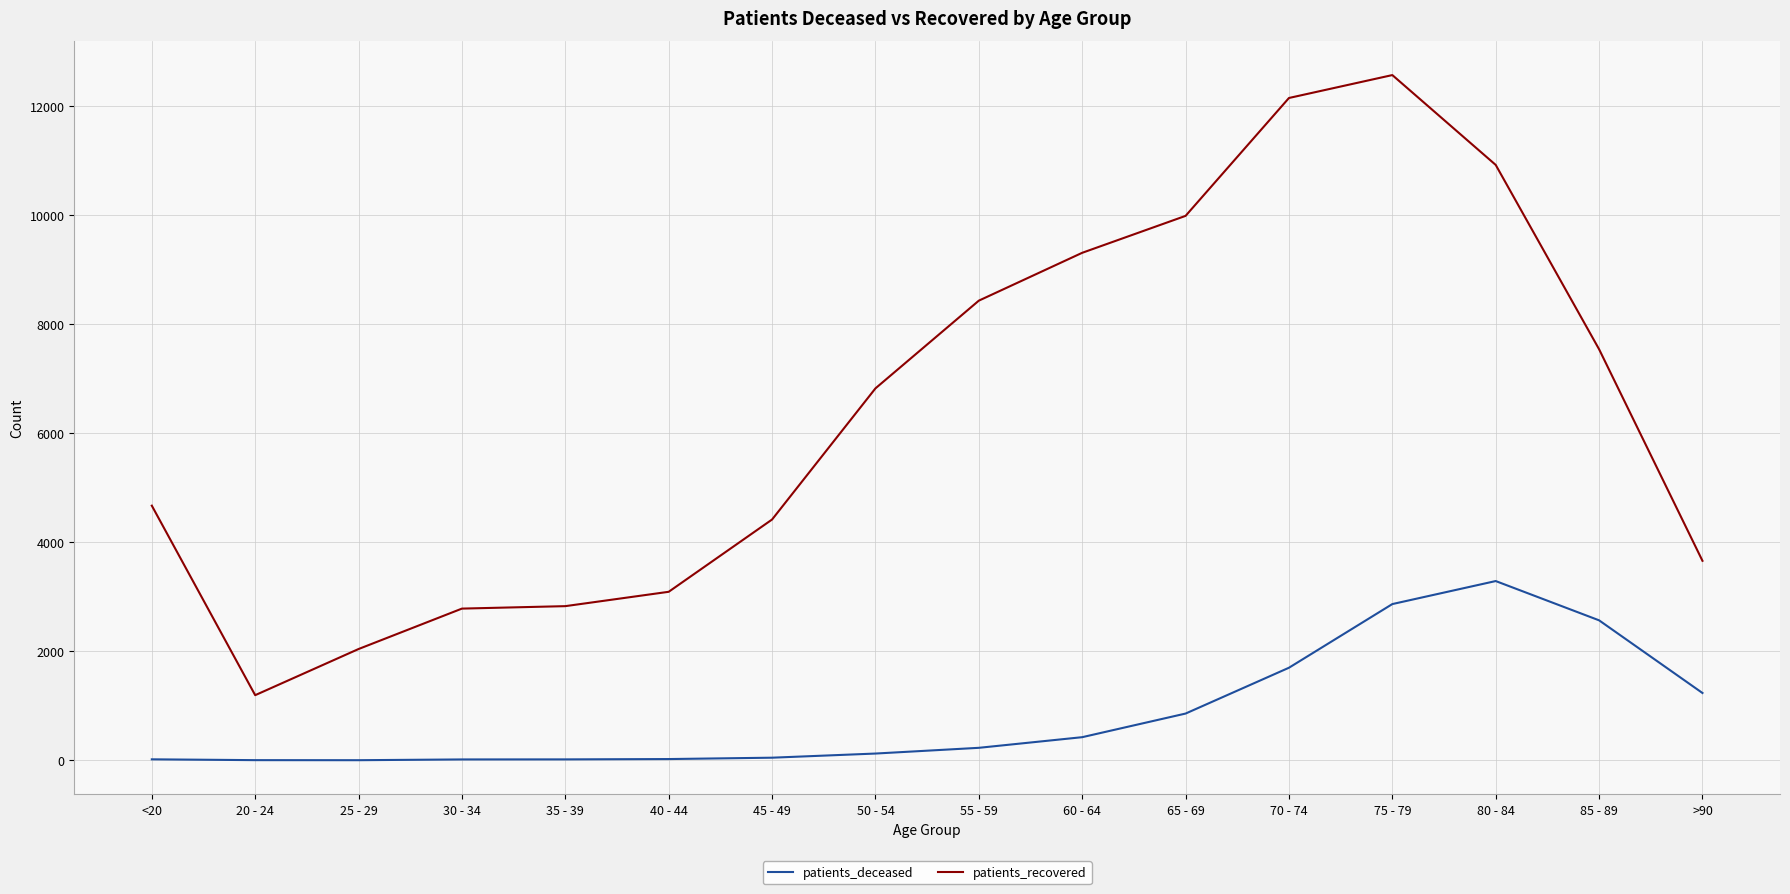

Rank the series by their average value, from highest to lowest.

patients_recovered, patients_deceased